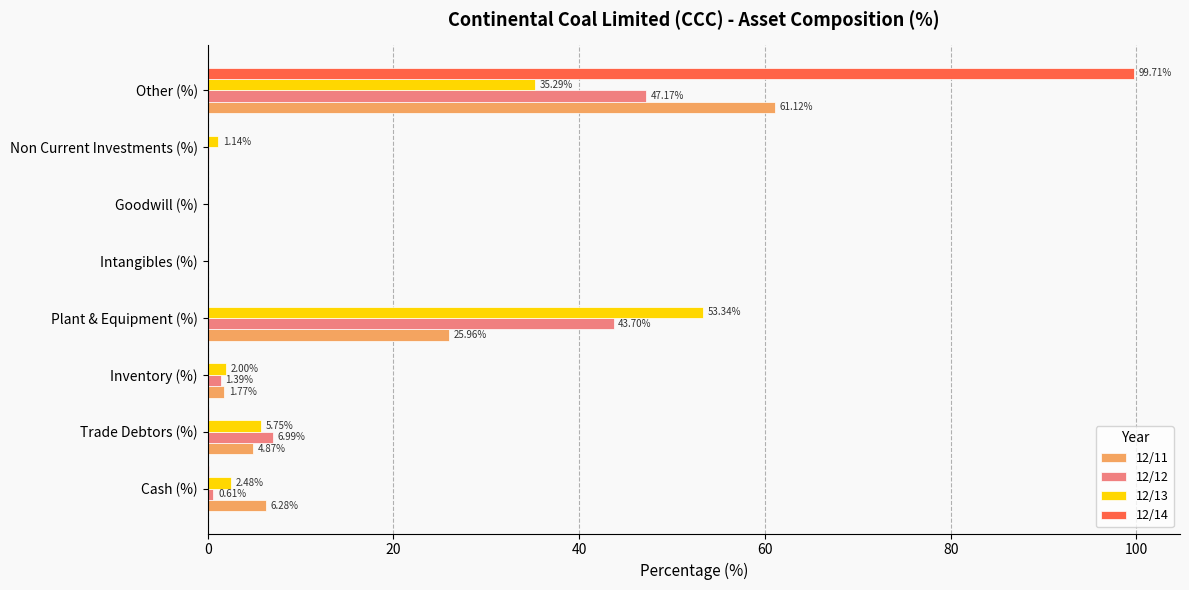

Which series has the largest total across all categories?

12/12